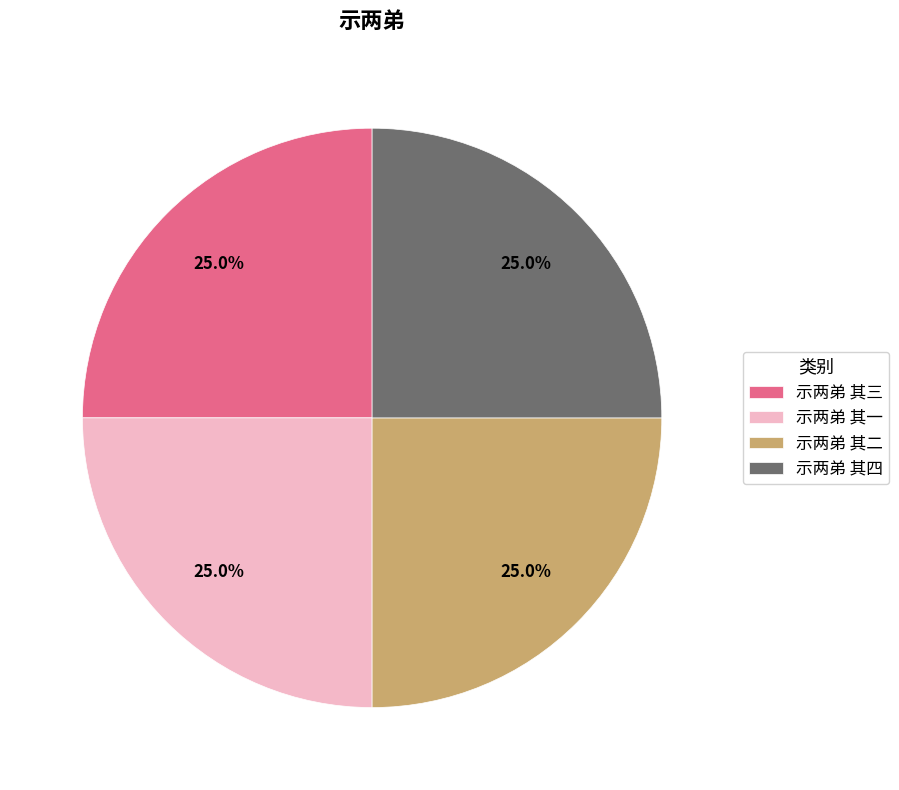

What percentage do 示两弟 其一 and 示两弟 其三 together represent?

50.0%